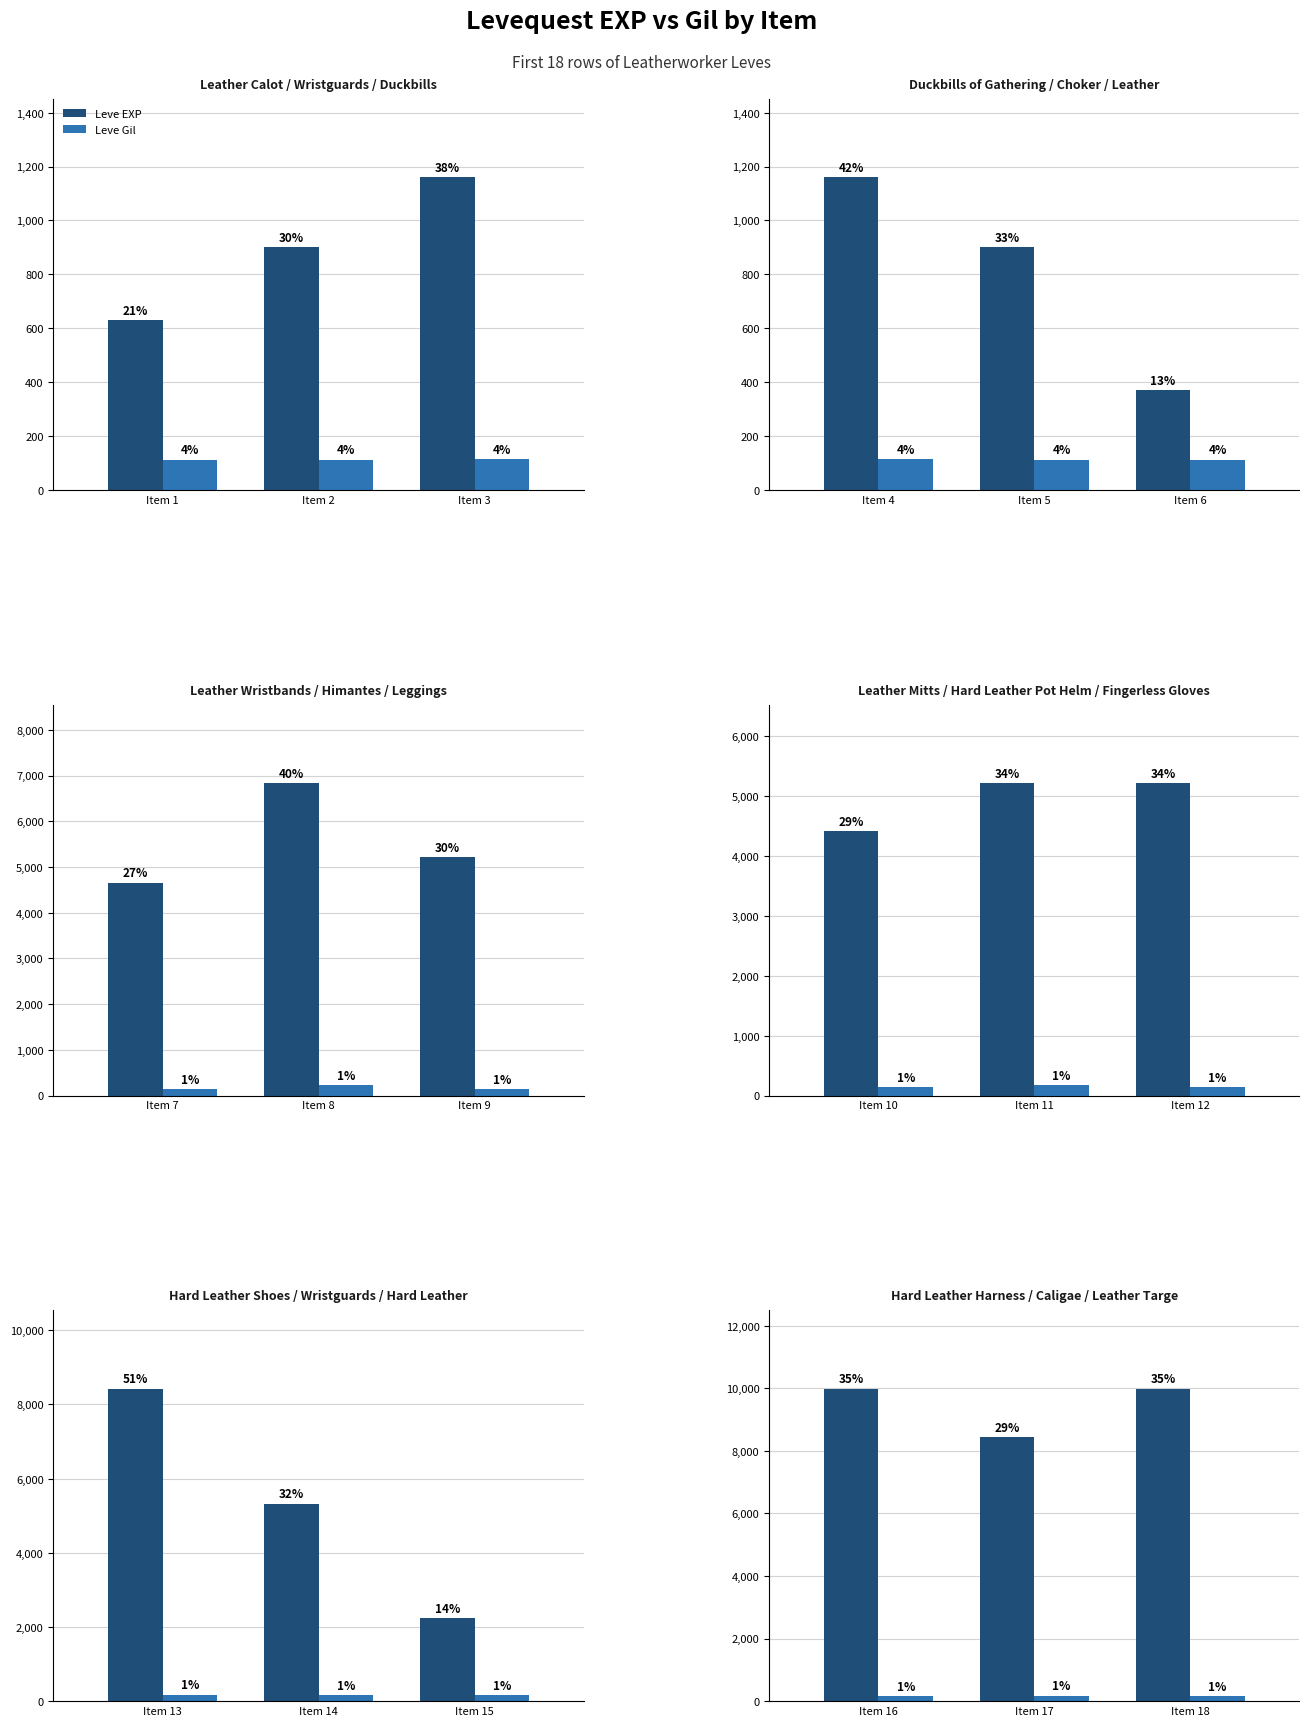

What is the maximum value shown in the chart?

9990